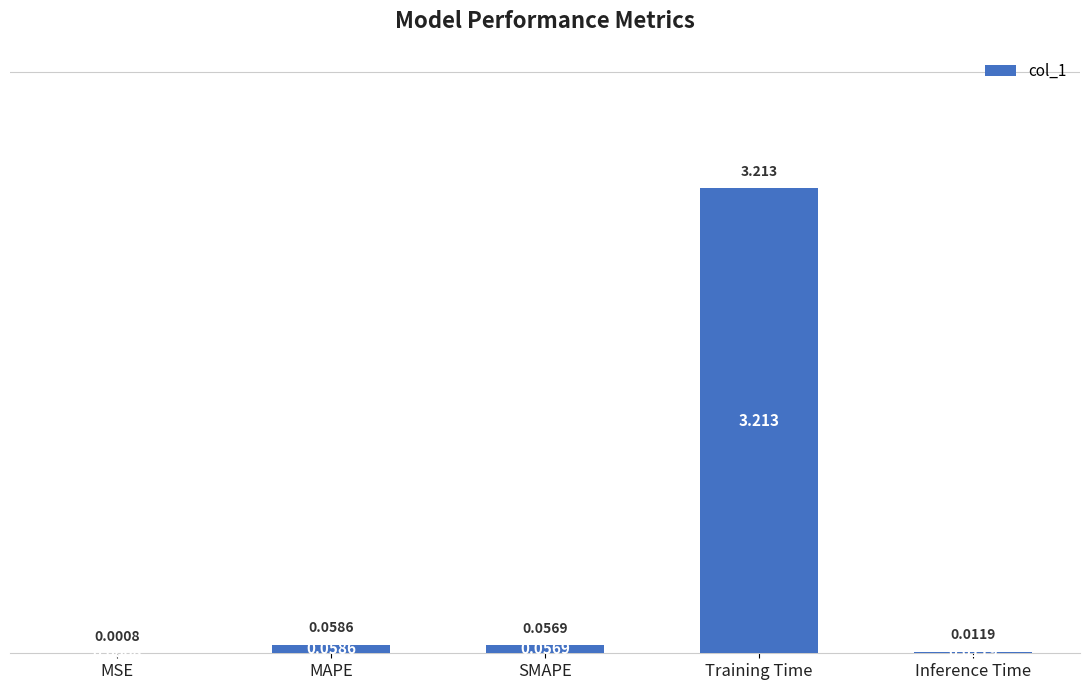

Between MAPE and MSE, which is larger?

MAPE